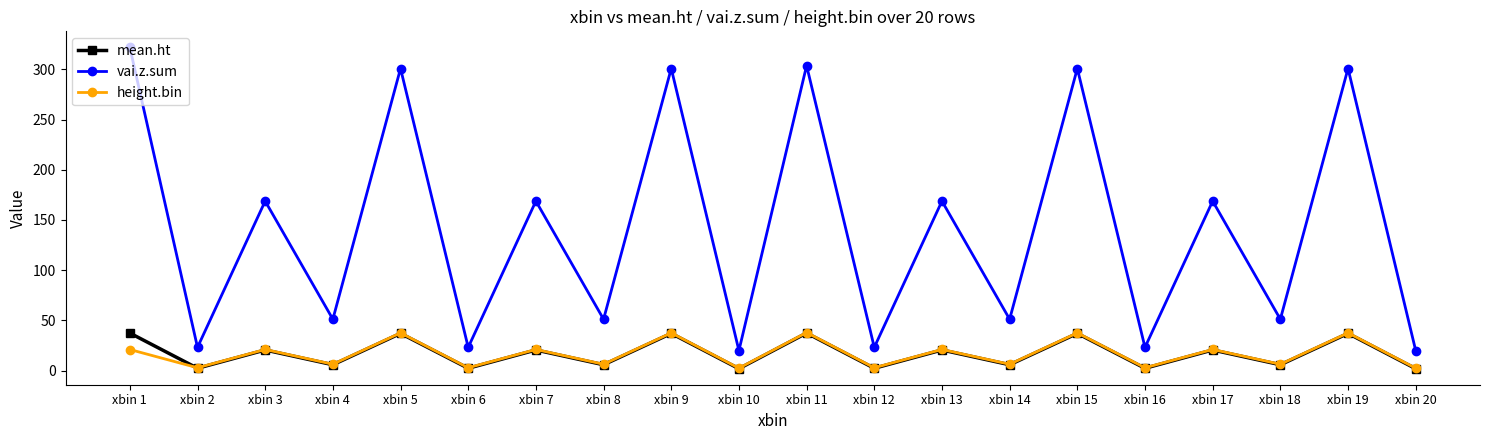

What is the total value across all series at xbin 12?

28.5